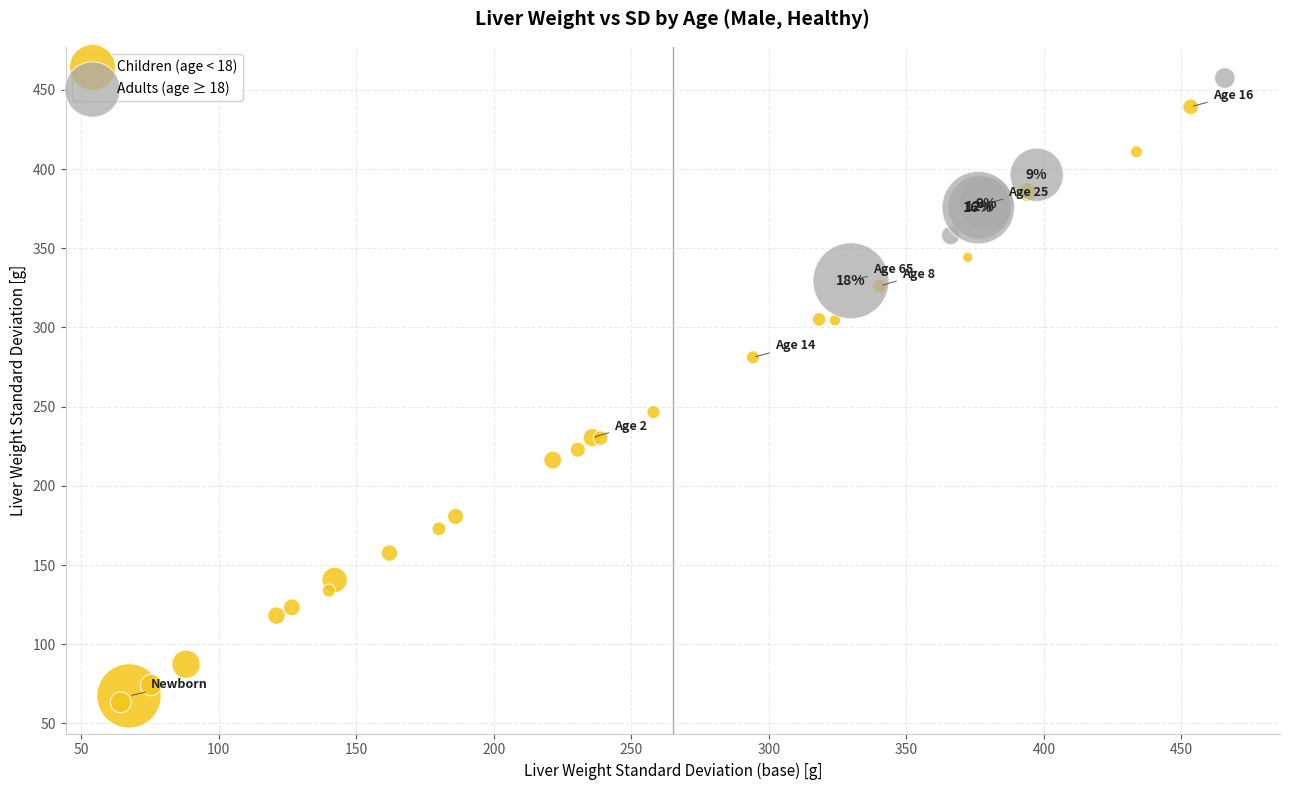

Which series contains the lowest Y value?

Children (age < 18)